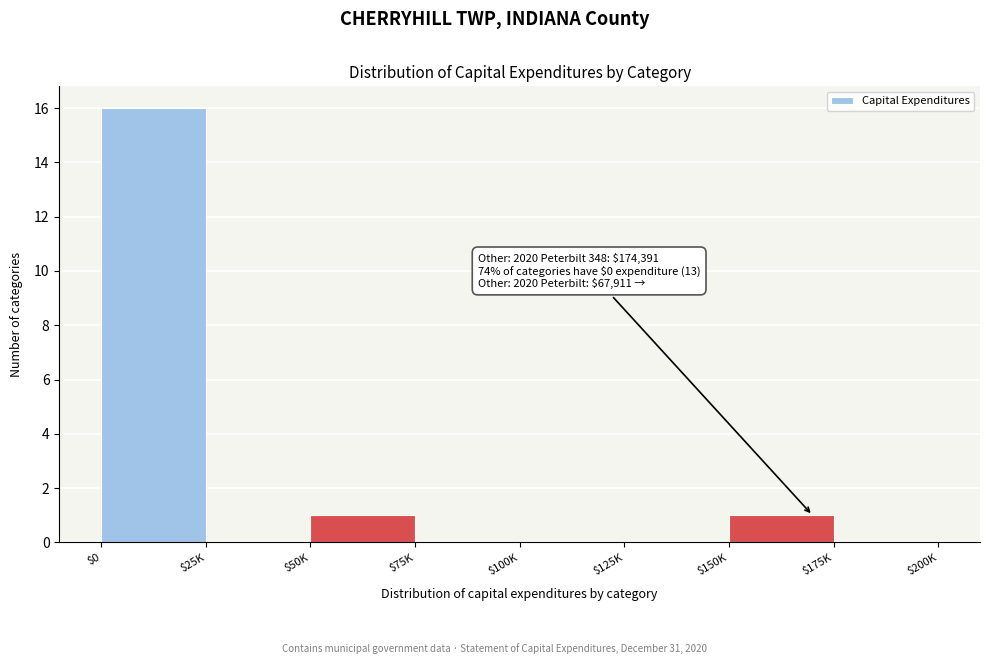

Is it true that the value at $150K is 0?

False